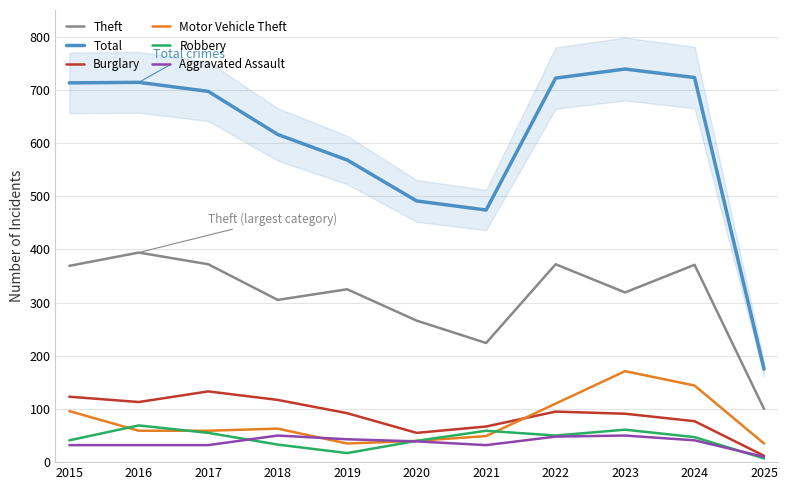

Which series has the largest total across all categories?

Total